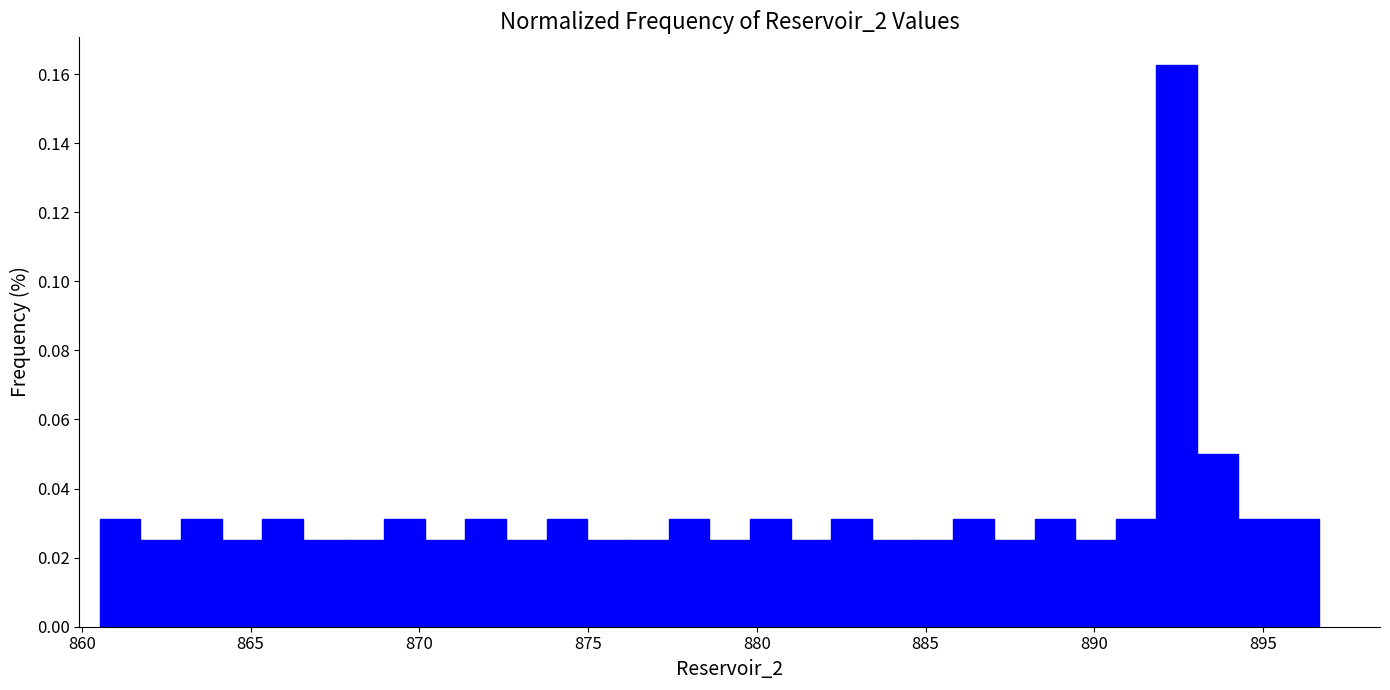

Around what value on the x-axis is the tallest bar? Give the approximate position of its centre, as read against the axis.

892.5